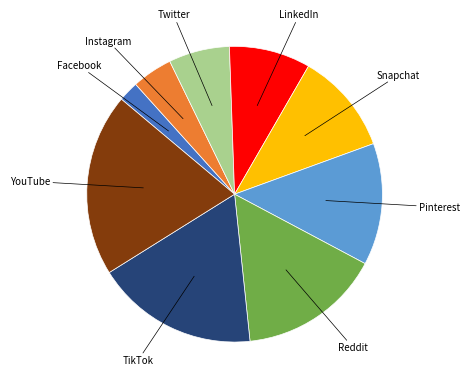

What is the ratio of the value at Instagram to the value at LinkedIn?

0.5